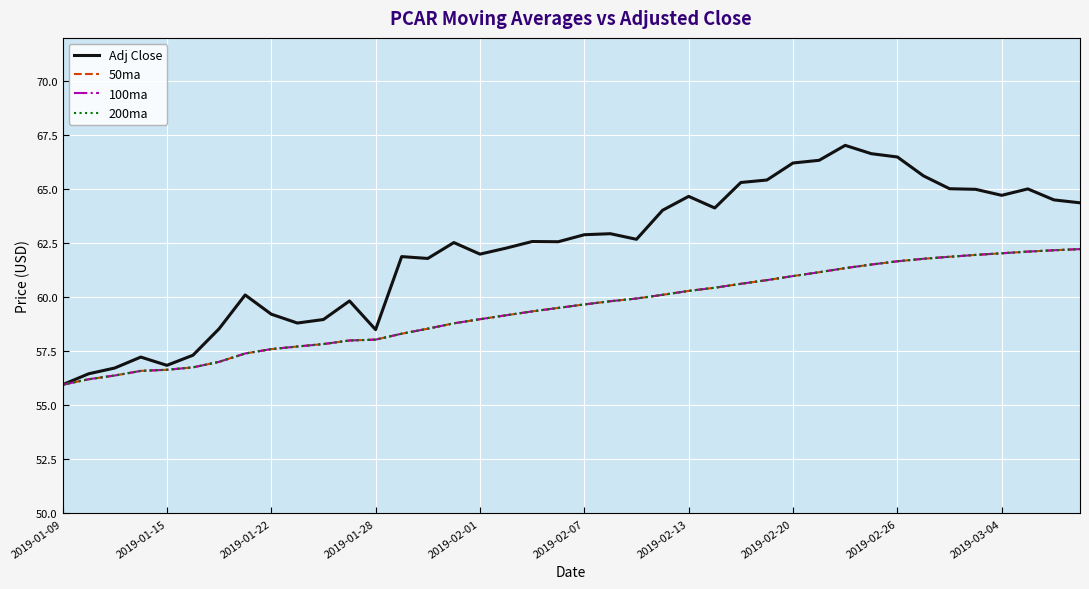

Which series has the largest total across all categories?

Adj Close